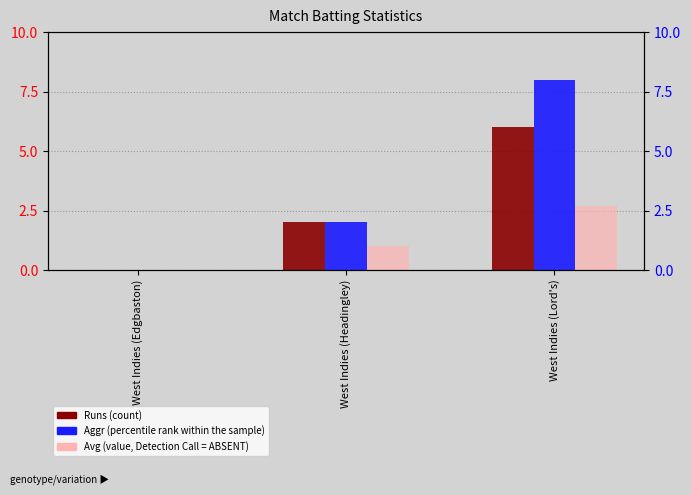

At which label is Aggr closest to 4?

West Indies (Headingley)